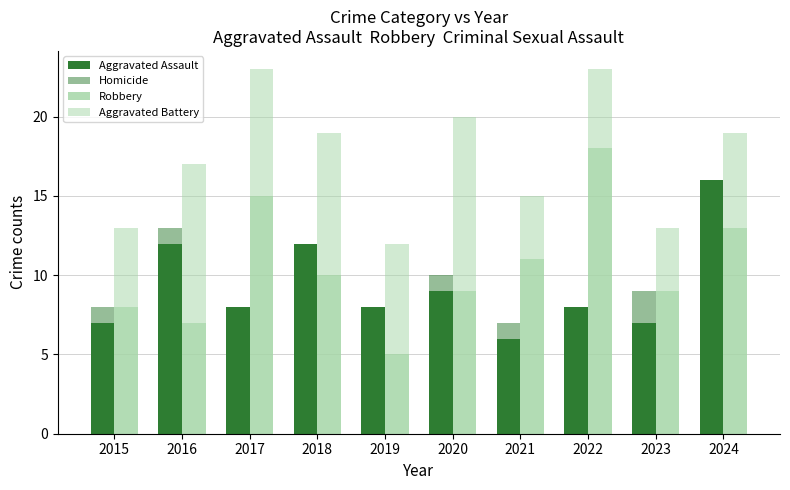

What is the total value across all series at 2019?

20